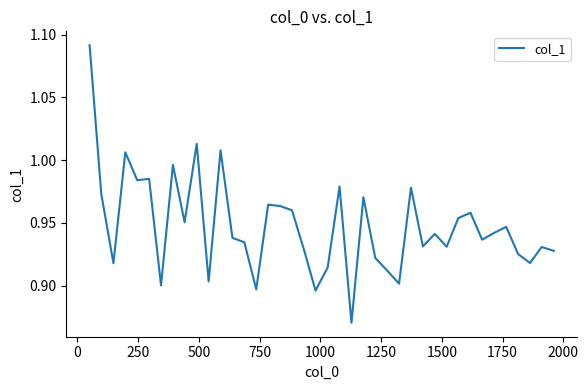

Is this an area chart (filled region under the line)?

No